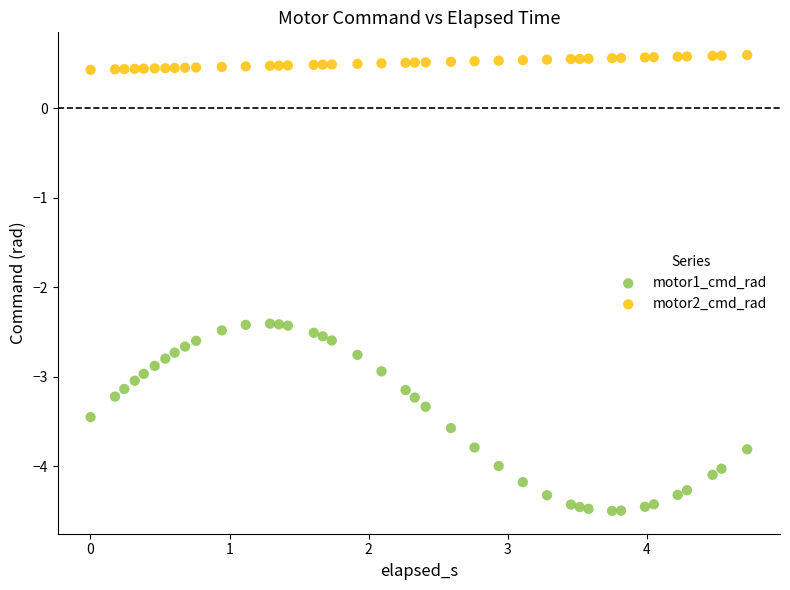

Which series reaches the maximum Y coordinate?

motor2_cmd_rad